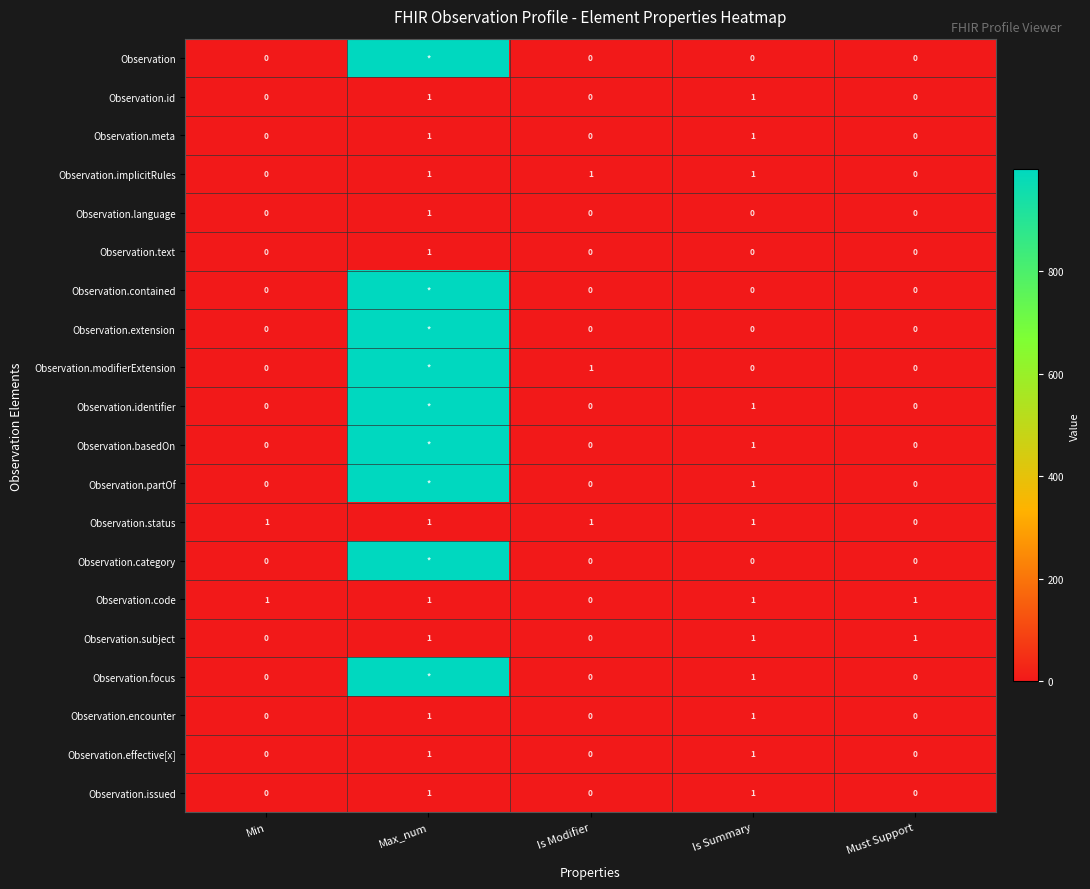

The value of Observation.text at Is Summary is -1. True or false?

False